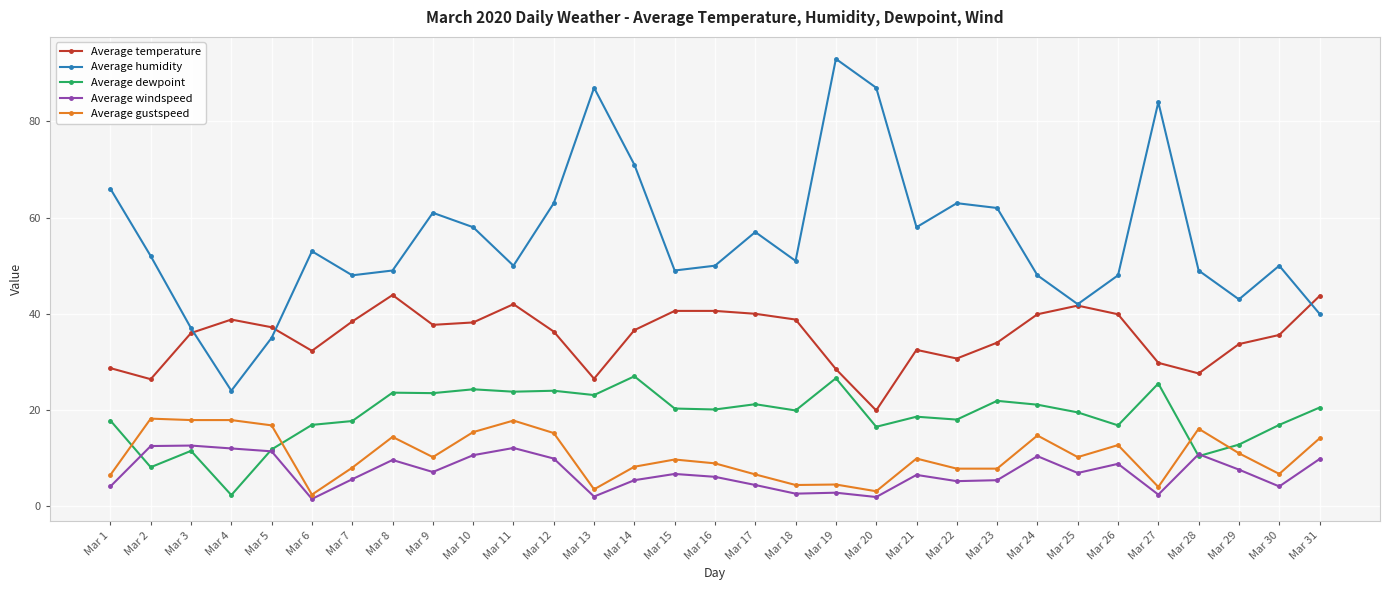

What is the average value of the Average dewpoint series?

18.8